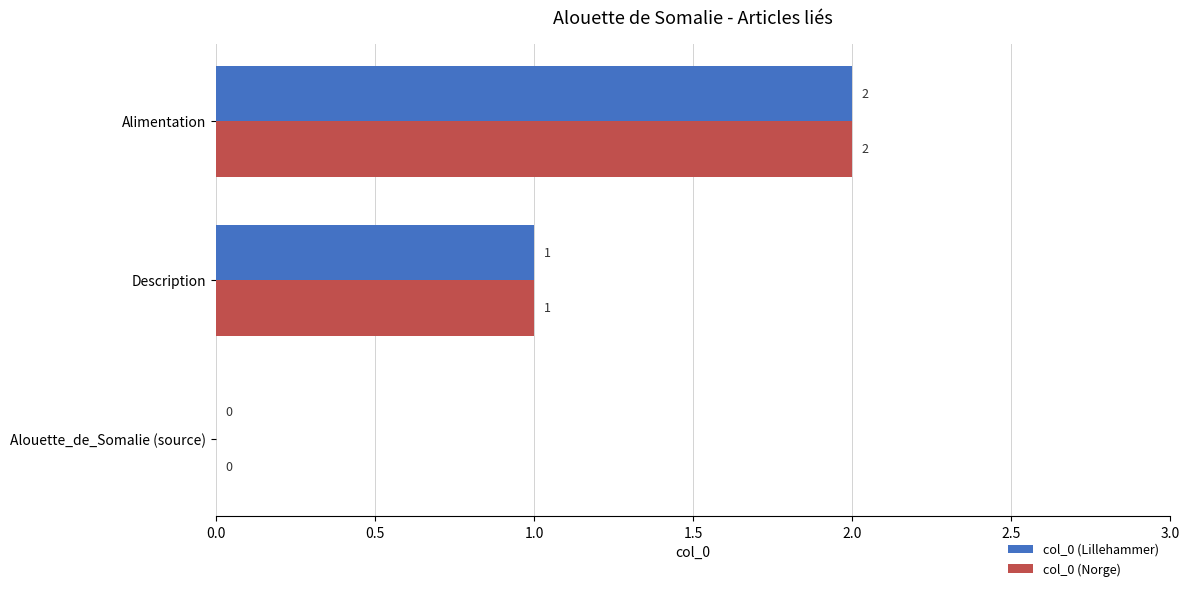

Count the col_0 (Norge) values in the range 0 to 2.

3